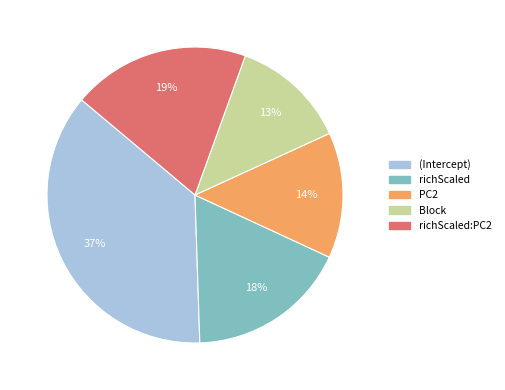

Is there any slice that represents more than half of the pie?

No